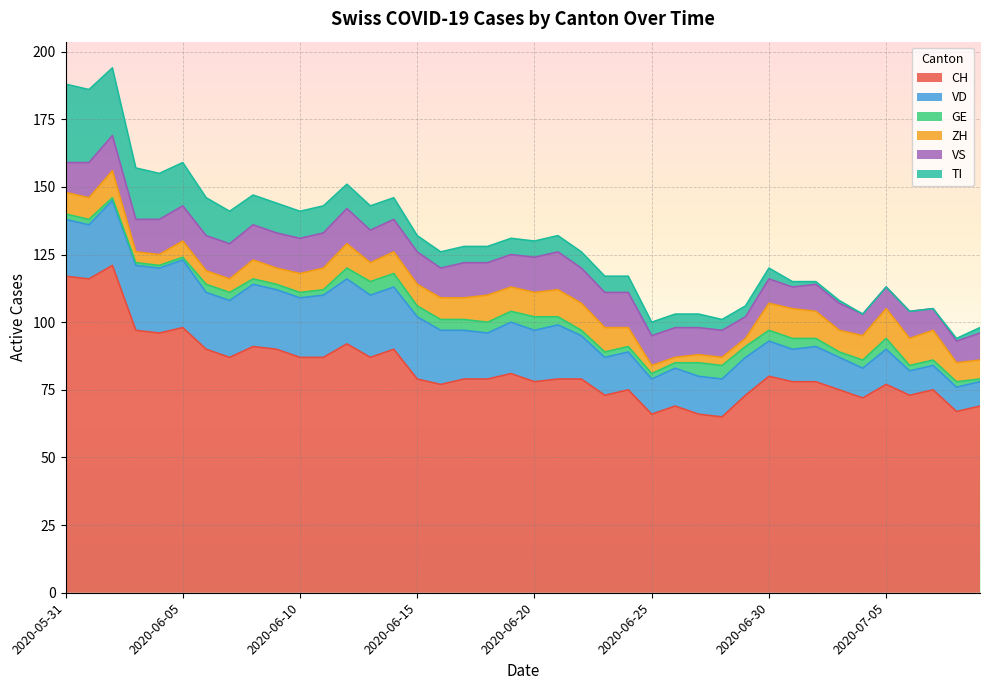

At which label does TI first exceed 6?

2020-05-31